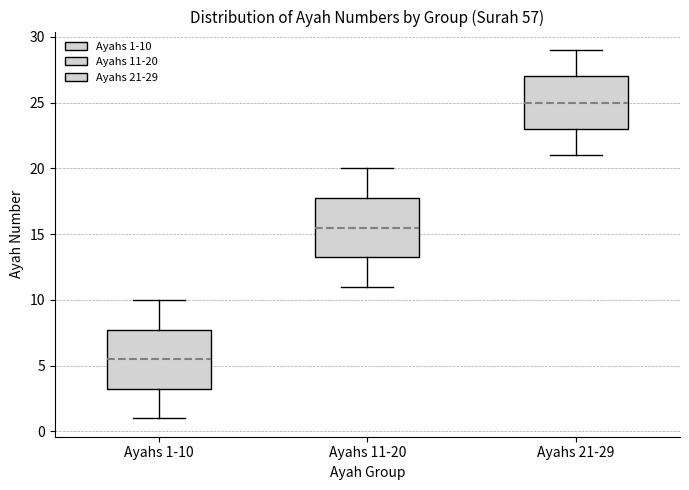

Reading left to right, transcribe this box plot: for each box, give where its median line is, the range the box spans, and where its two whiskers end, as read against the y-axis. The values are not printed on the chart, so give them approximately, as read against the axis.

Ayahs 1-10: median 5.5, box 3.5 to 8.0, whiskers 1.0 to 10.0
Ayahs 11-20: median 15.5, box 13.5 to 18.0, whiskers 11.0 to 20.0
Ayahs 21-29: median 25.0, box 23.0 to 27.0, whiskers 21.0 to 29.0